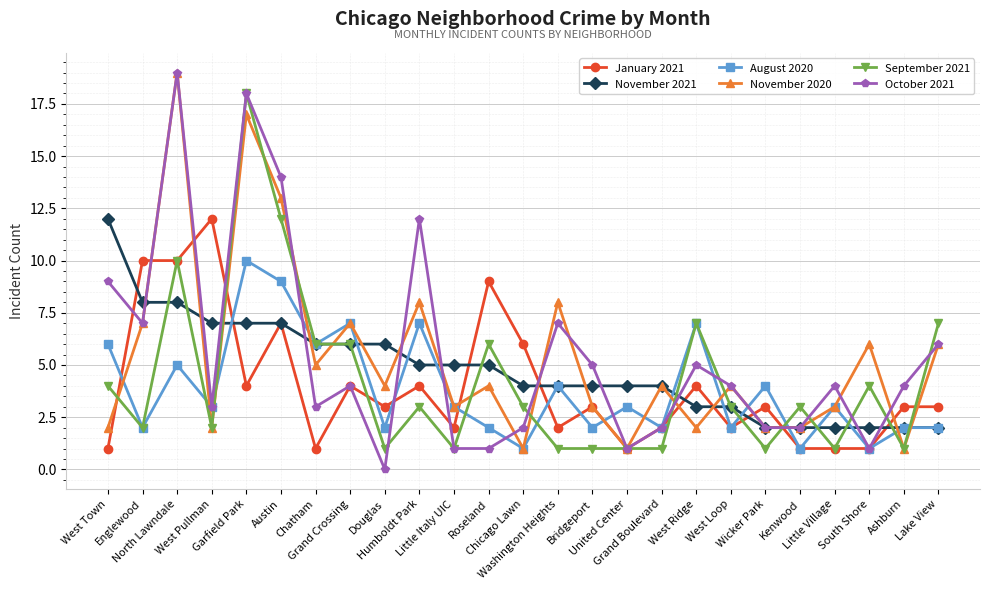

What is the highest value of the August 2020 series?

10